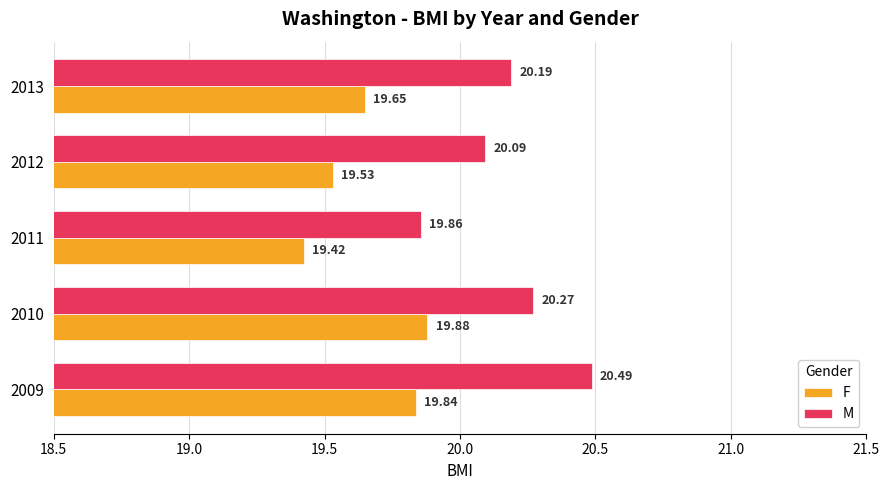

Which series has the widest spread of values?

M